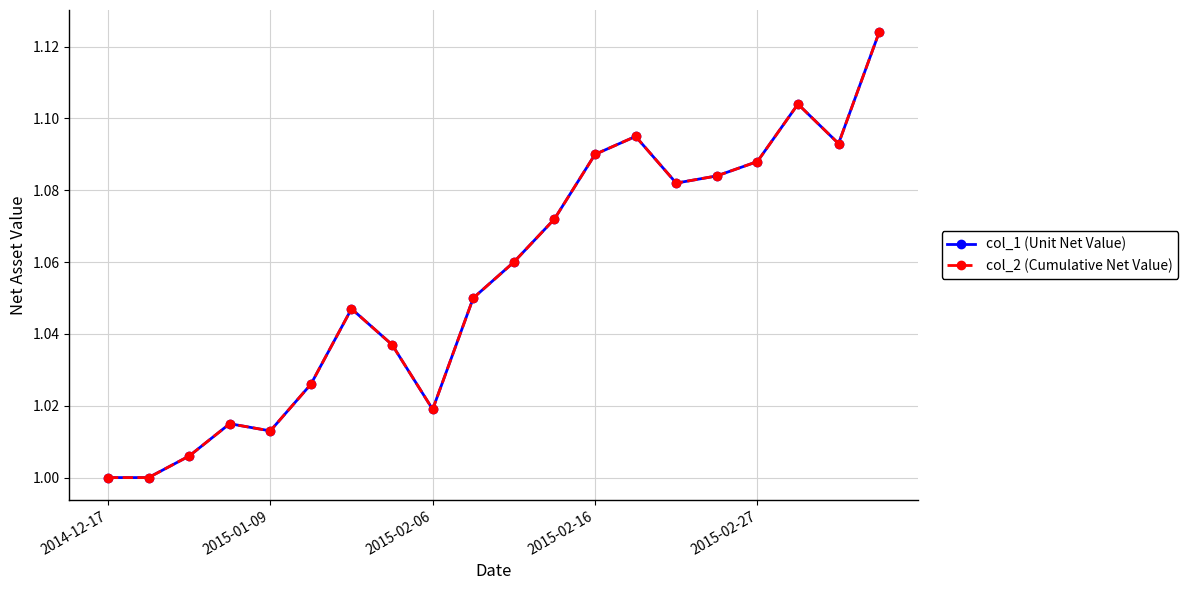

What is the average value of the col_2 (Cumulative Net Value) series?

1.1